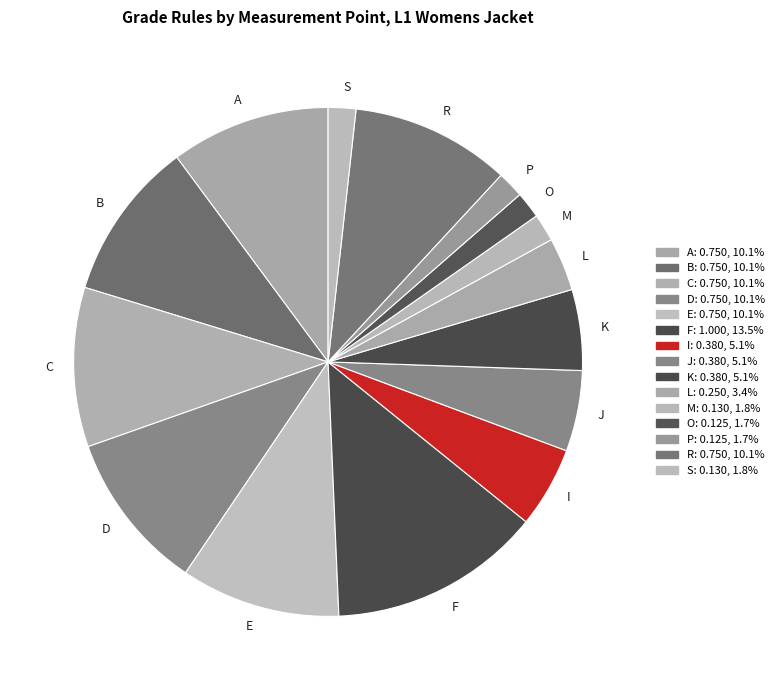

Which has a higher value, L or P?

L